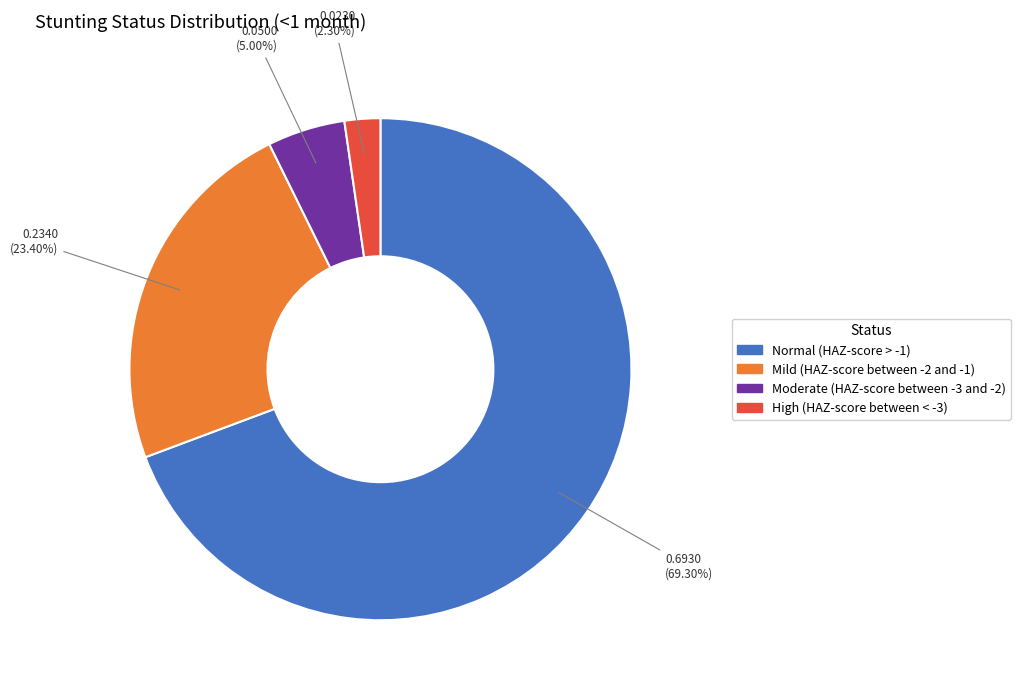

Combined, do High (HAZ-score between < -3) and Moderate (HAZ-score between -3 and -2) account for over 50%?

No